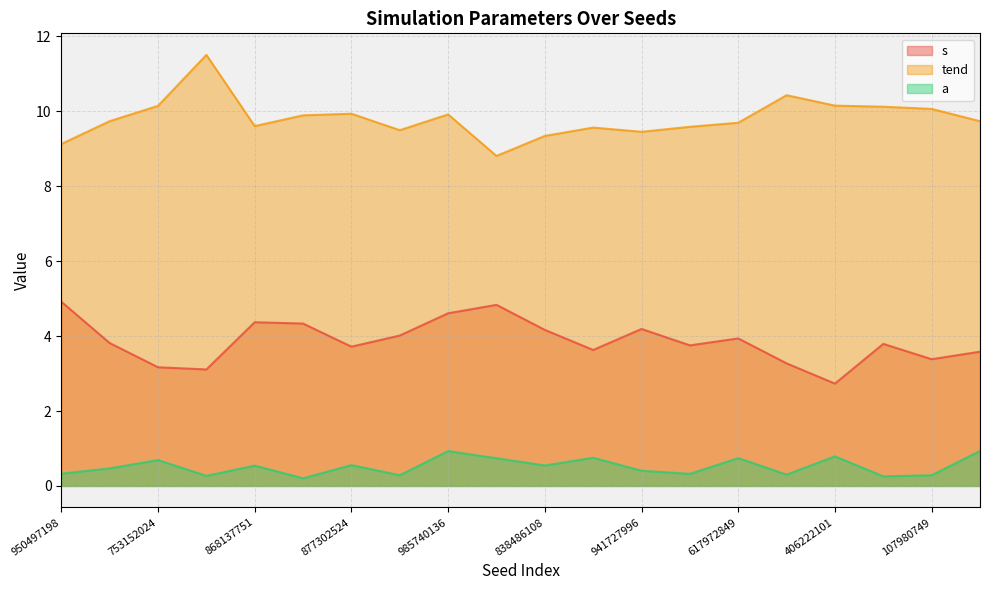

True or false: s has more than 2 points higher than both neighbors.

True